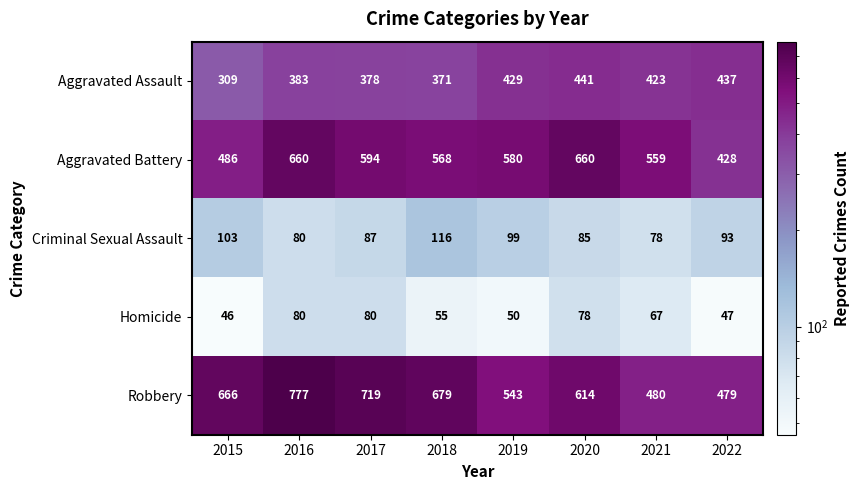

Which series has the largest range (max minus min)?

Robbery